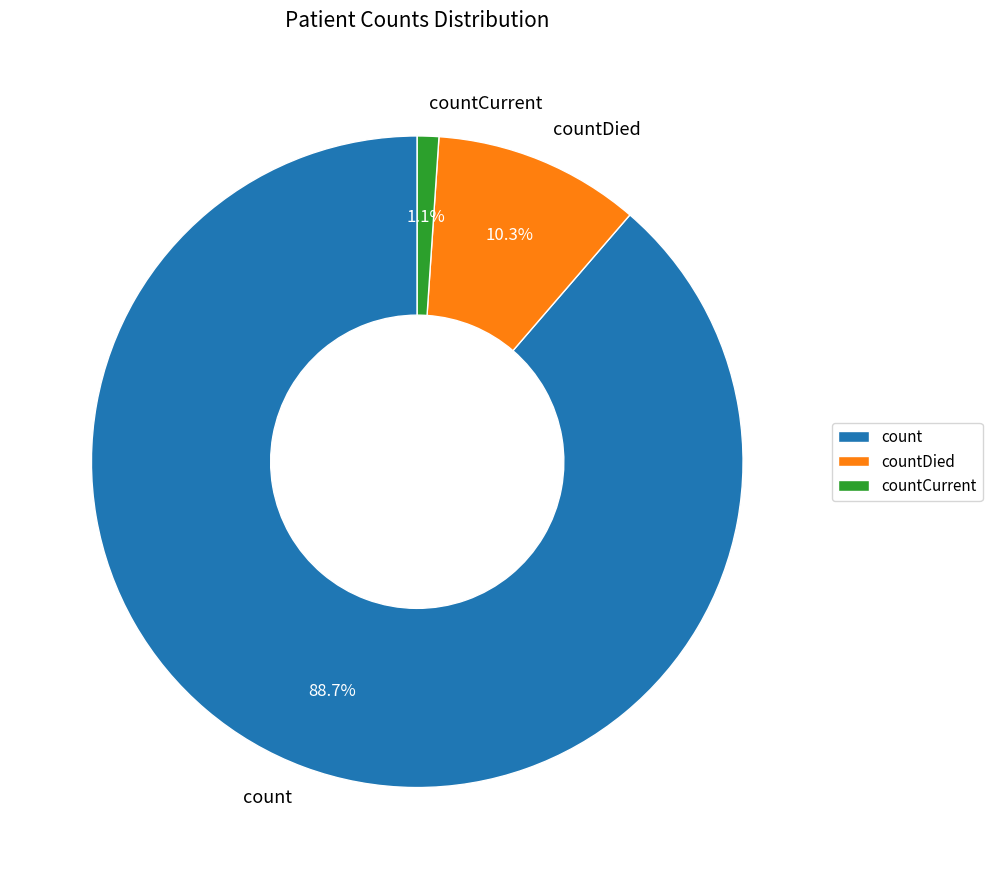

Is there any slice that represents more than half of the pie?

Yes